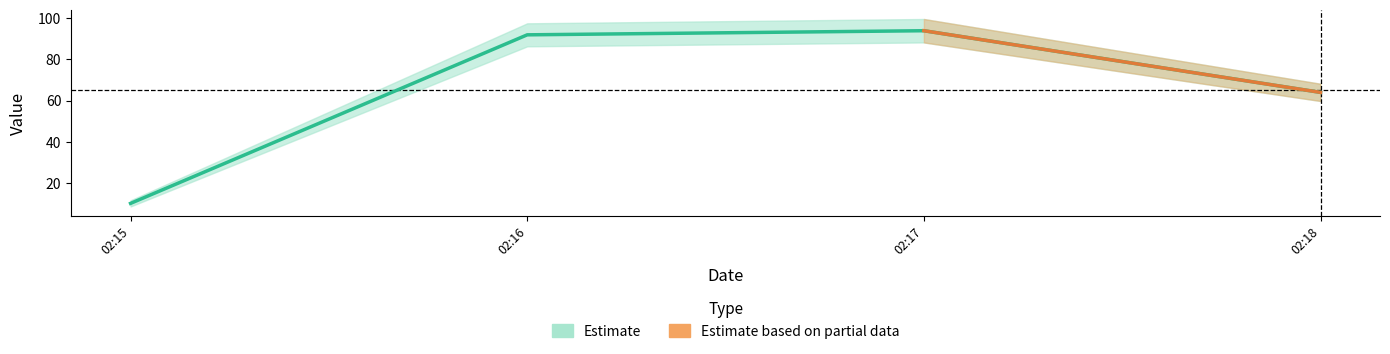

At which label is the value closest to 52?

02:18